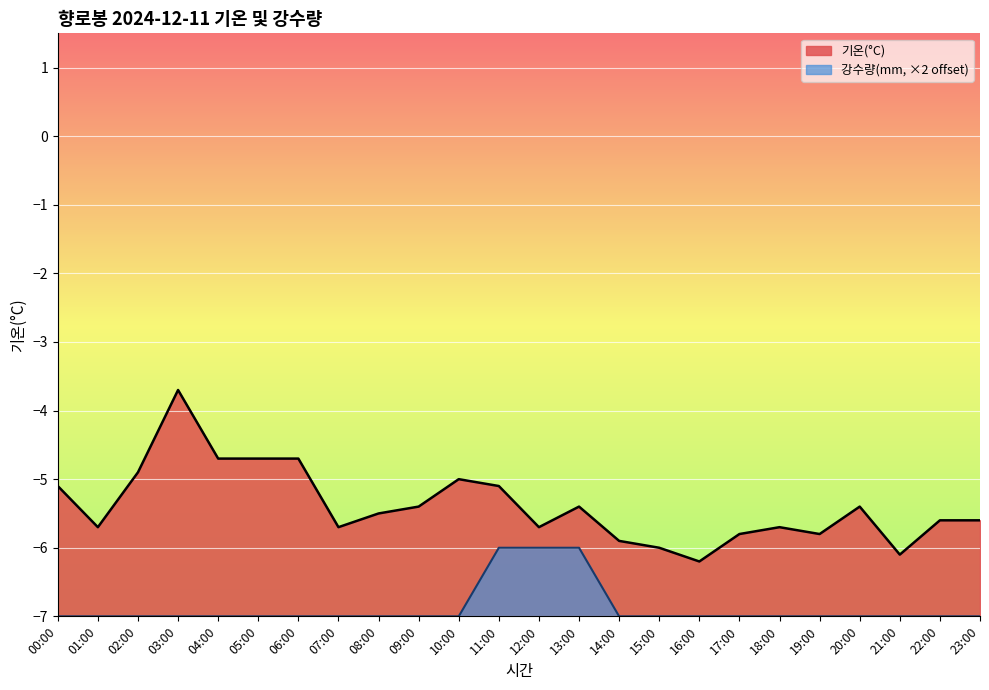

How many lines are shown in the chart?

2